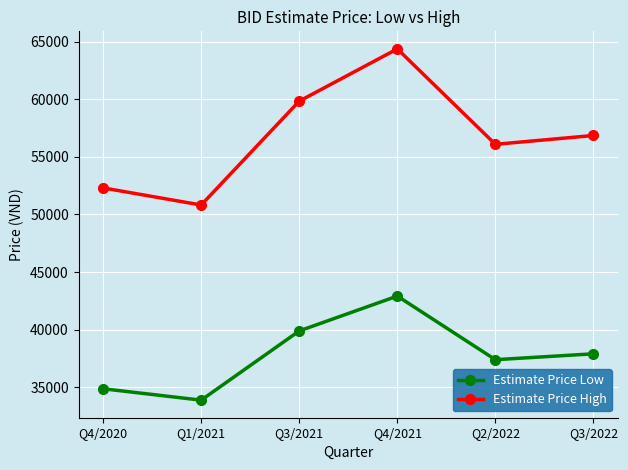

Which series has the widest spread of values?

Estimate Price High